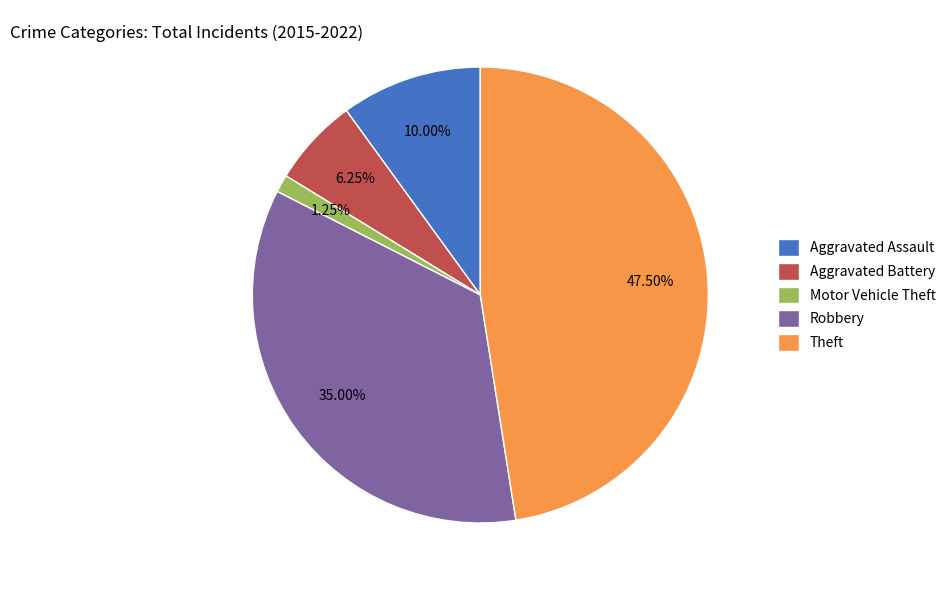

To the nearest percent, what percentage of the pie is Aggravated Assault?

10%